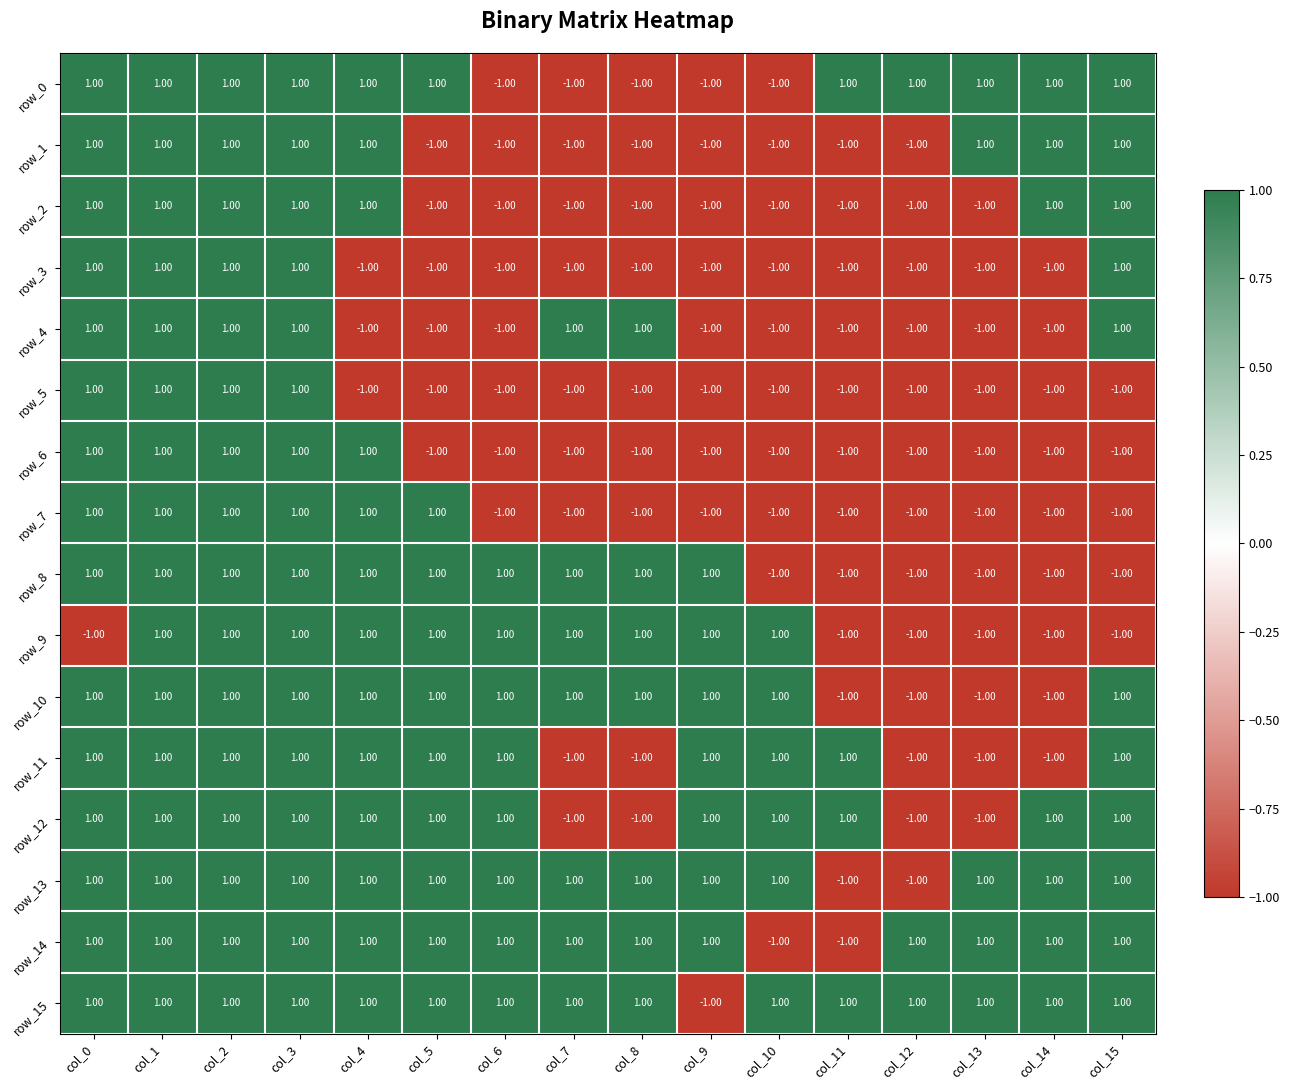

The row_6 series shows -1 at col_7. True or false?

True